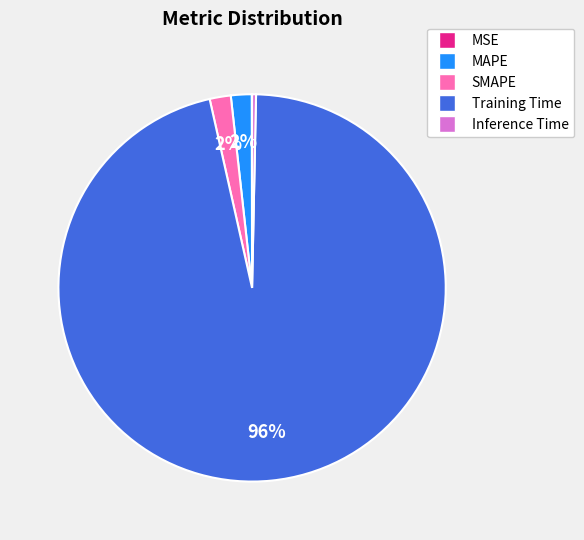

Which has a higher value, MAPE or Inference Time?

MAPE